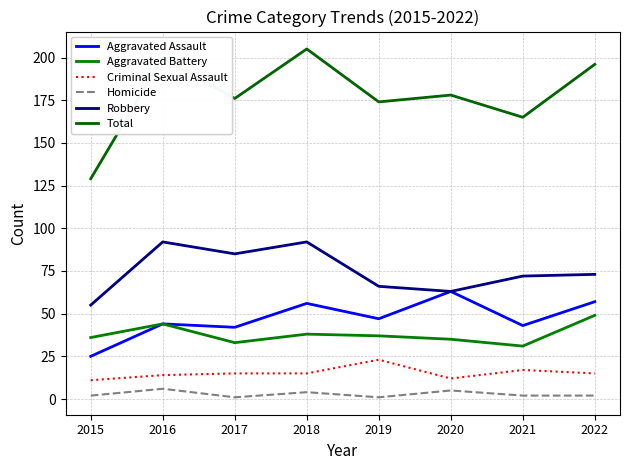

List the labels in order of Homicide value, largest first.

2016, 2020, 2018, 2015, 2021, 2022, 2017, 2019